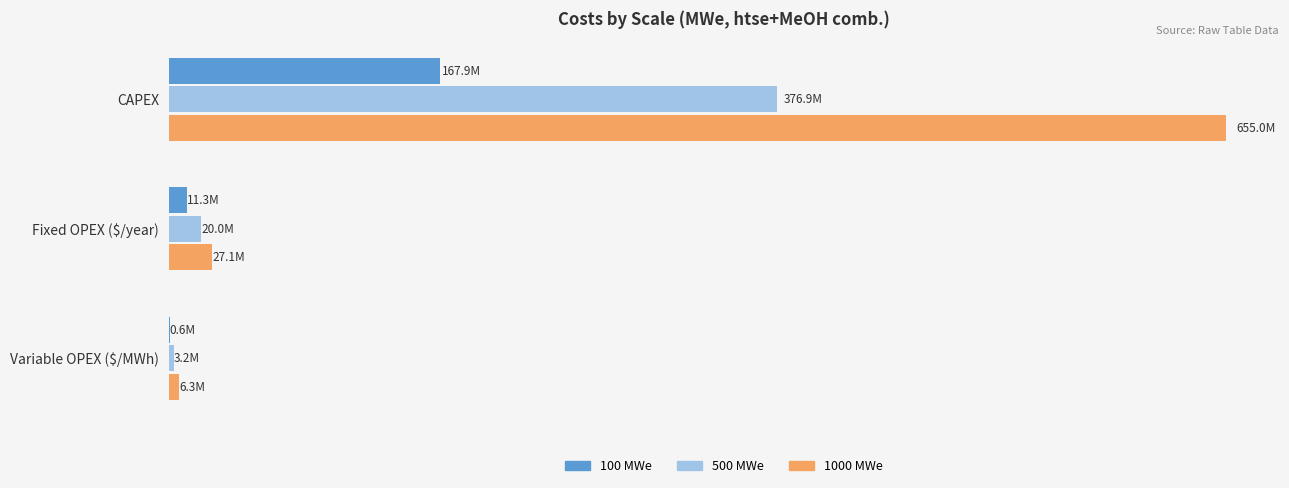

Reading left to right, extract all data points from this chart.

100 MWe: 167921429.2	11297541.9	631443.0
500 MWe: 376933297.8	19962889.1	3156650.1
1000 MWe: 655027563.3	27050057.7	6314321.9